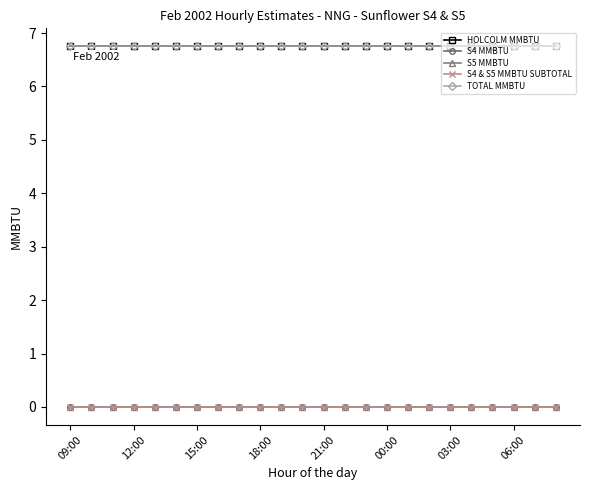

Does the chart have visible grid lines?

No